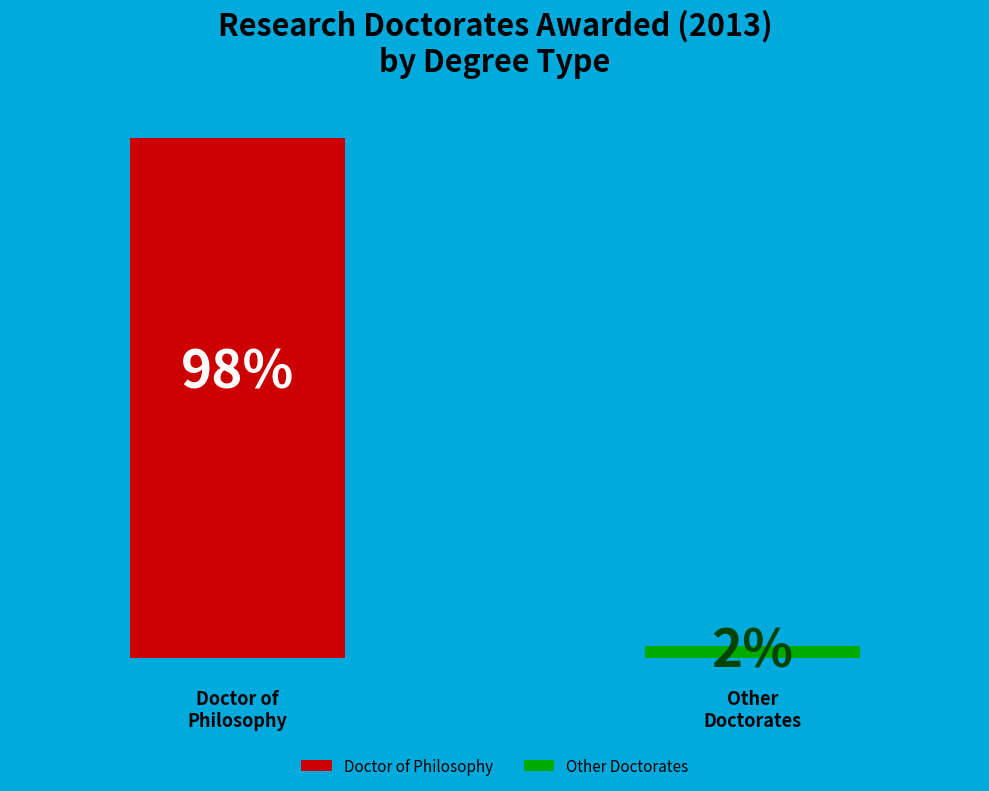

Is it true that Doctor of Canon Law is 0% of the pie?

True